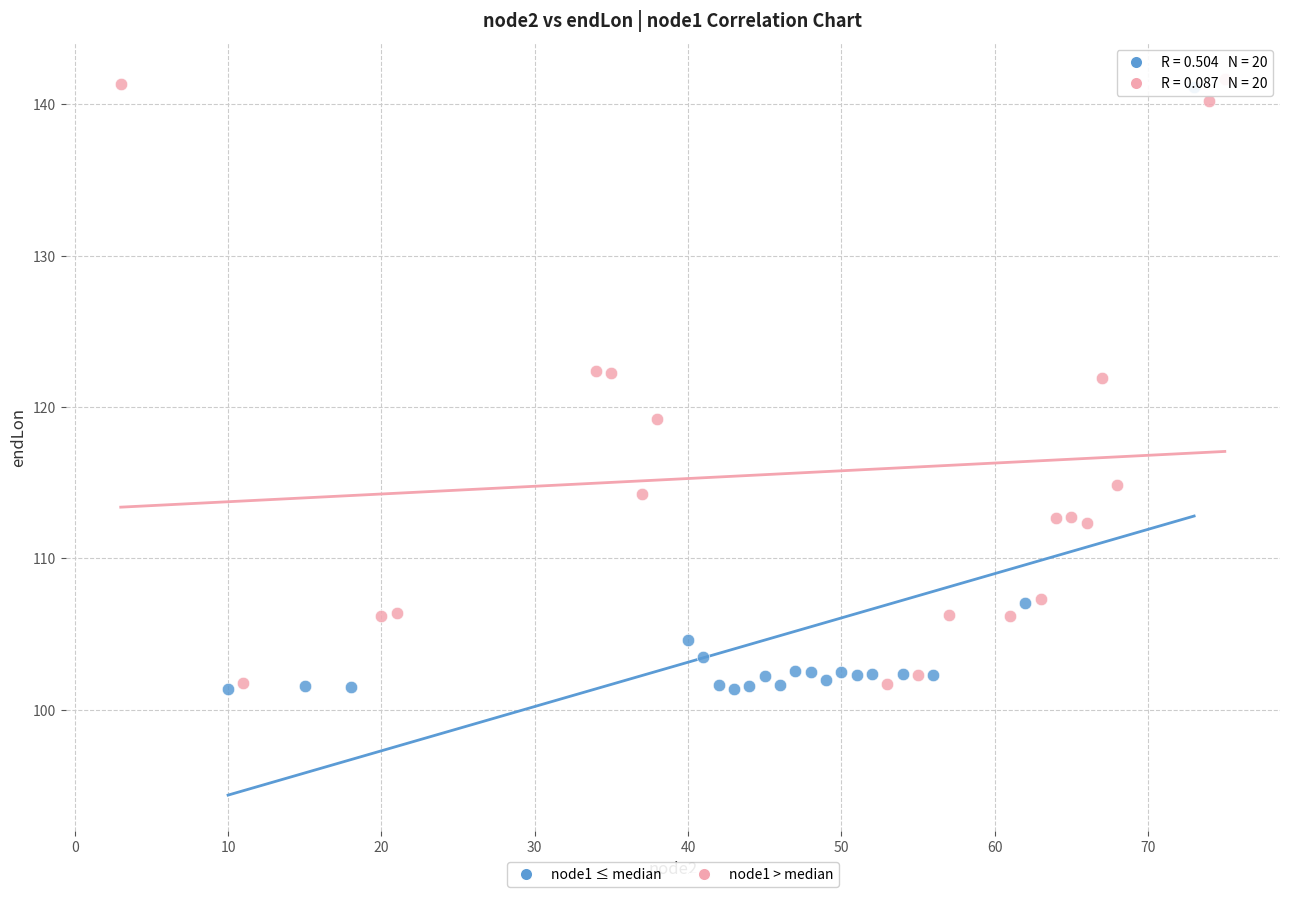

What are all the series names shown in the legend?

node1 ≤ median, node1 > median